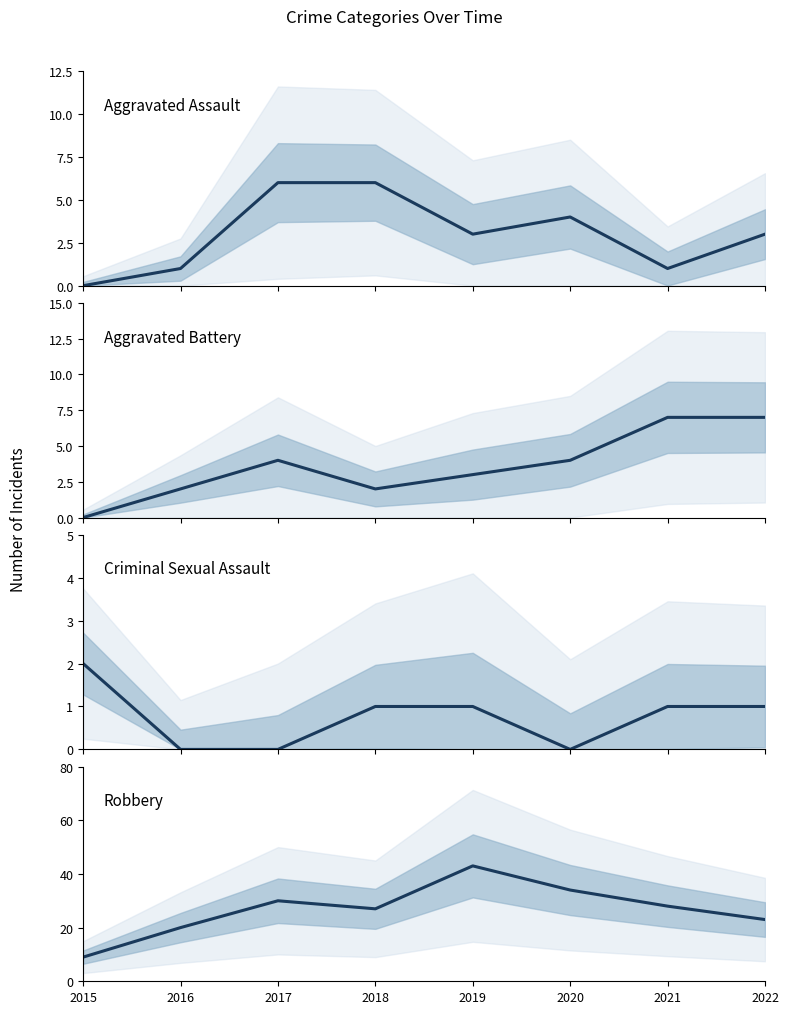

What is the difference between the maximum and minimum values in the Robbery series?

34